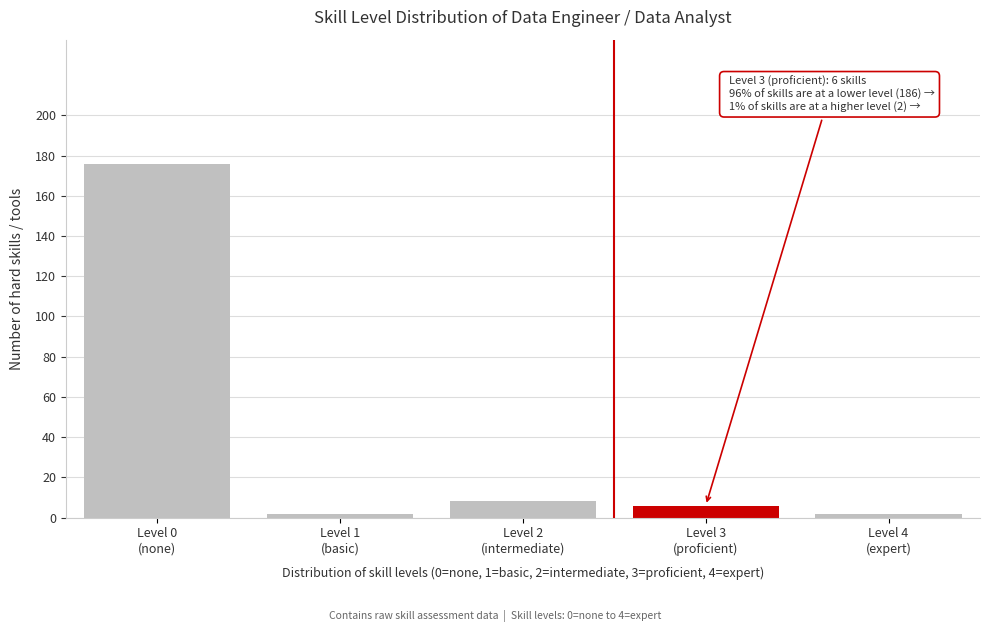

Reading left to right, transcribe all the data shown in this chart.

176	2	8	6	2